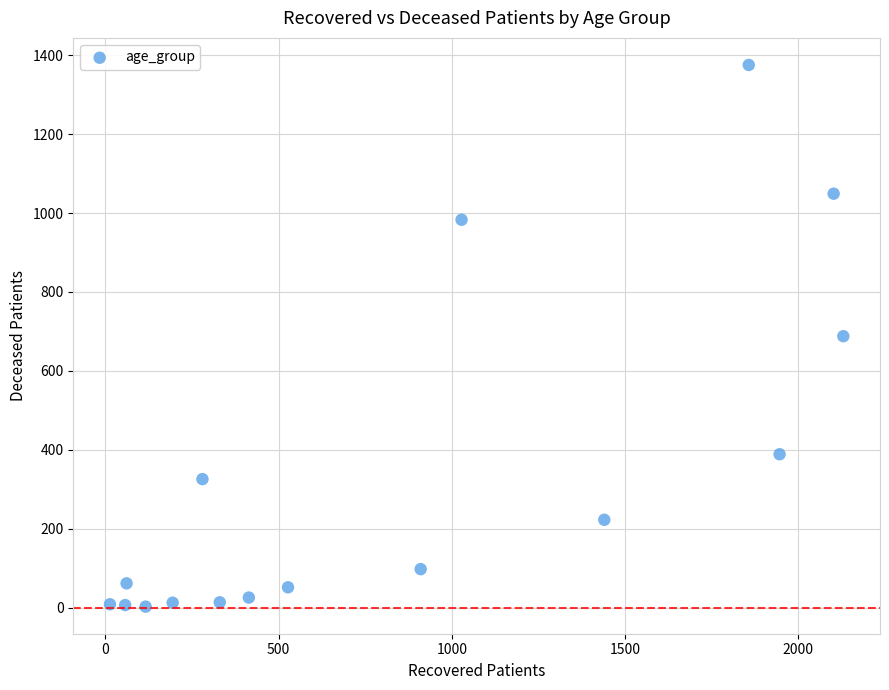

What is the range of Y values (max minus min)?

1372